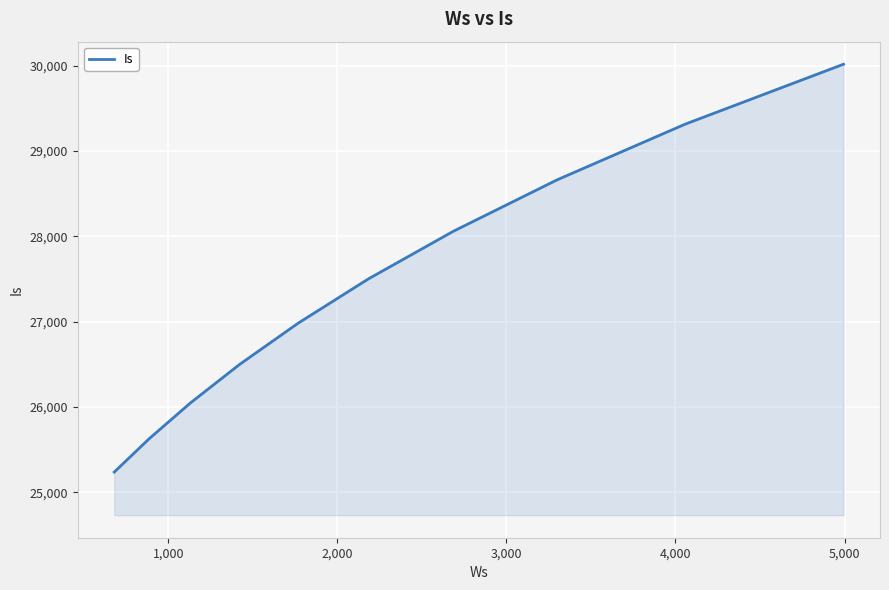

True or false: the data has more than 2 interior local peaks.

False